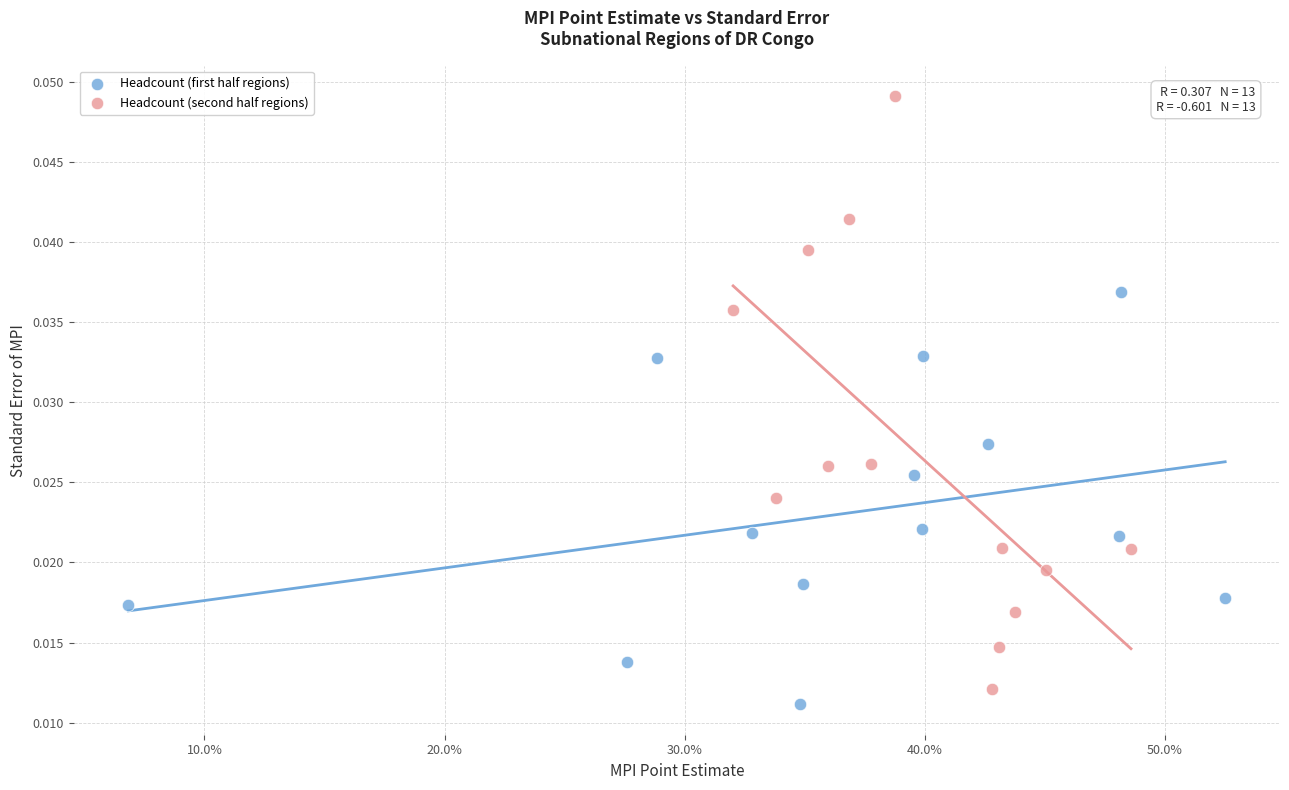

Which series contains the highest Y value?

Headcount (second half regions)